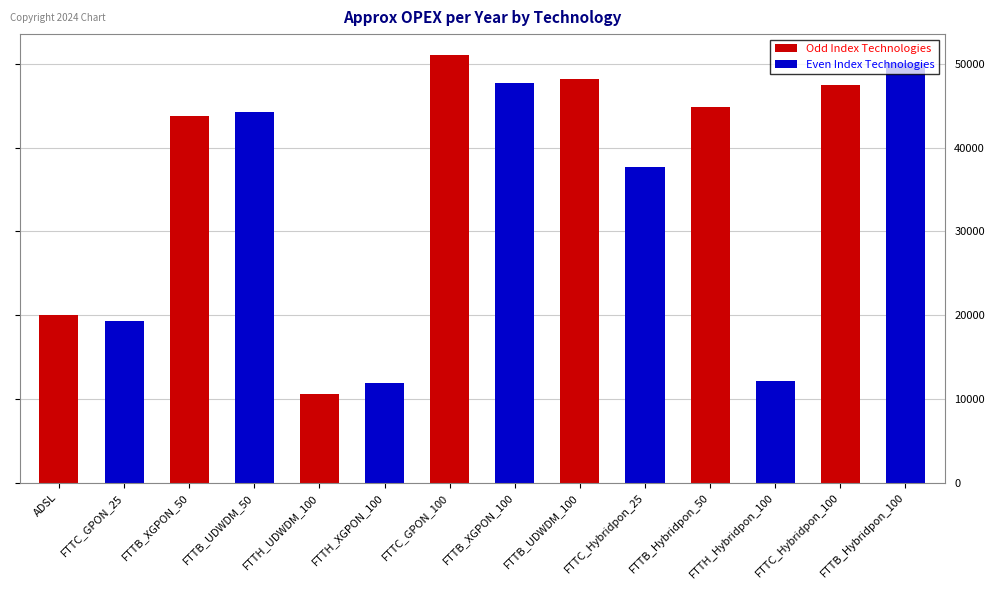

How many categories are shown in the chart?

14